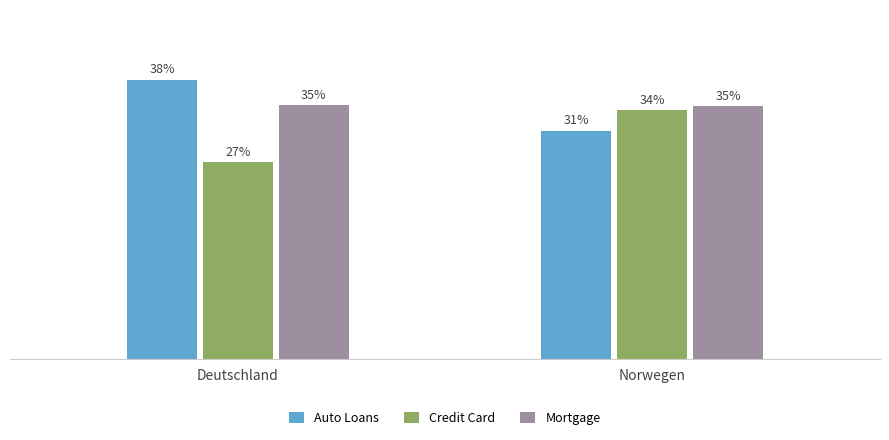

The value of Auto Loans at Deutschland is 38.3. True or false?

True